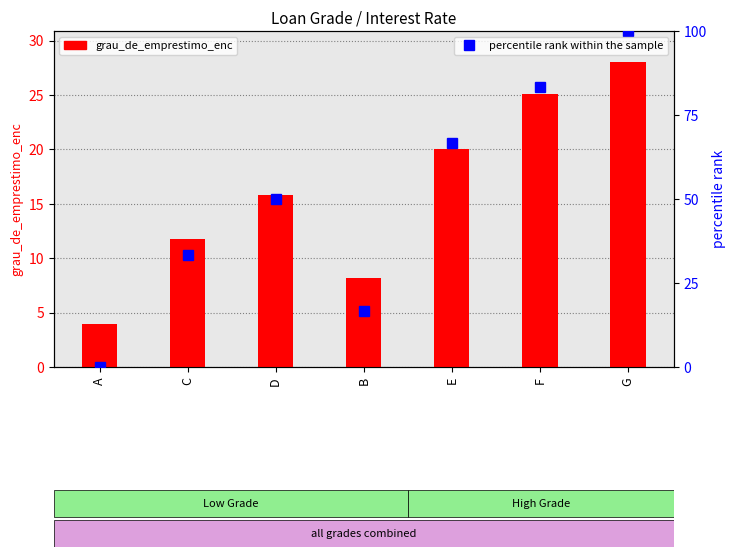

What is the average value of the percentile rank within the sample series?

50.0